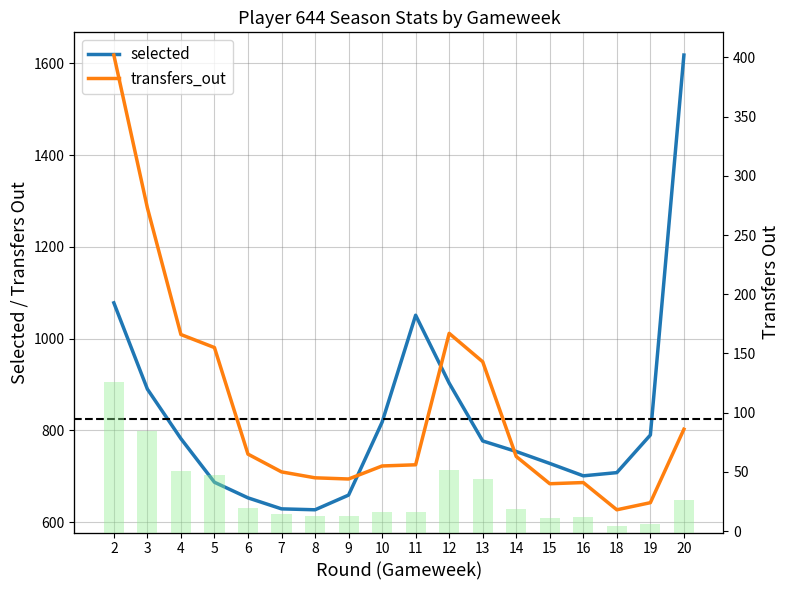

What is the sum of all transfers_out values?

1893.0